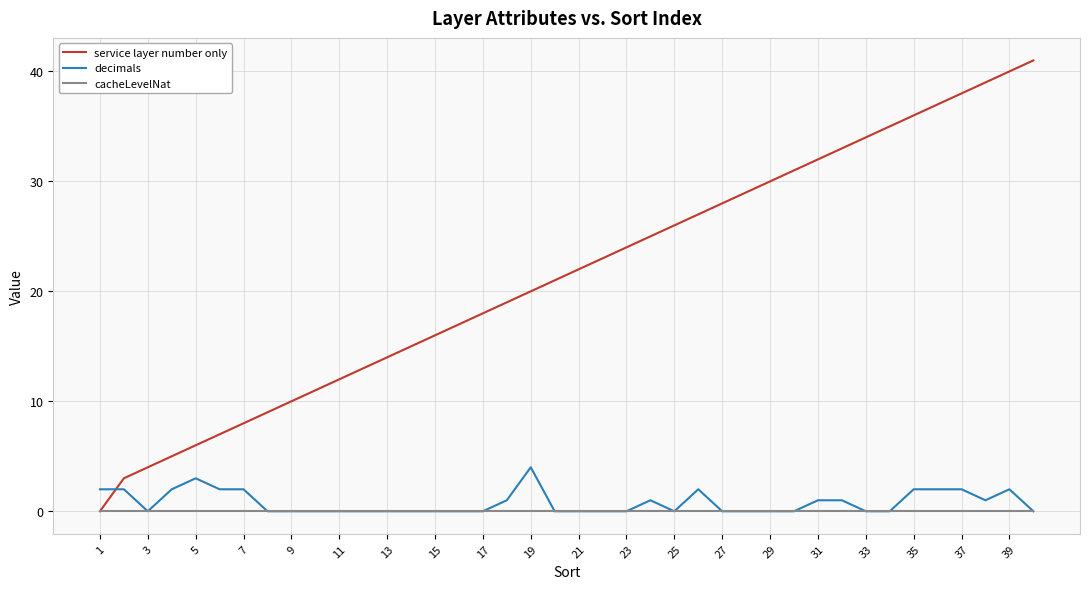

What is the greatest value displayed?

41